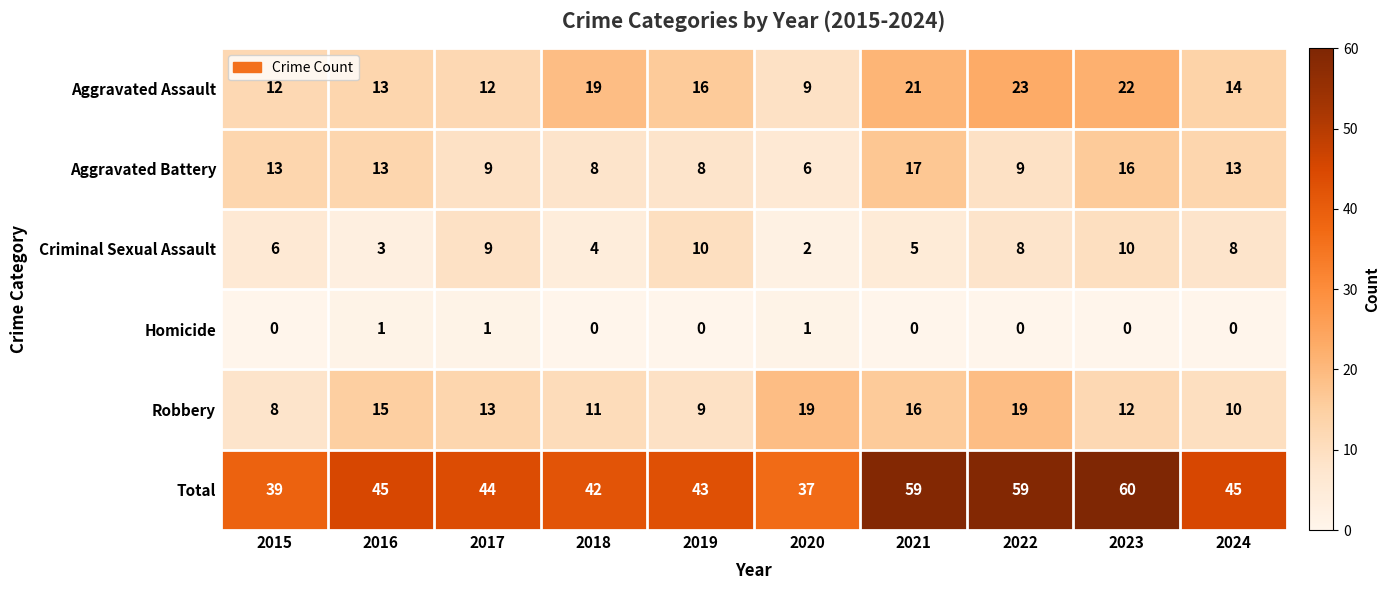

Which series has the largest total across all categories?

Total